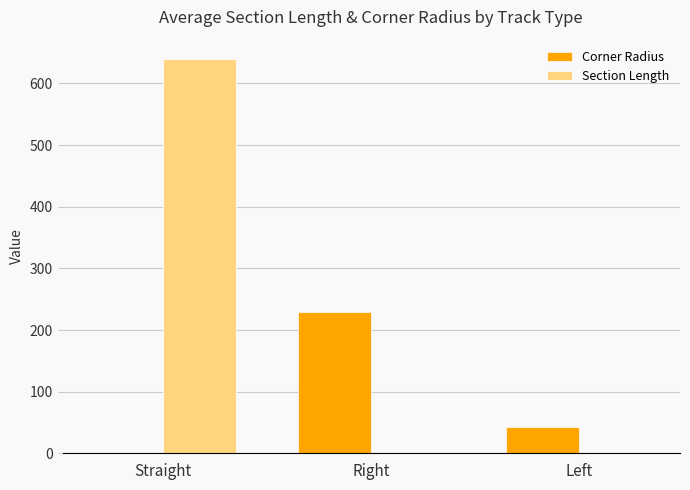

What is the highest value of the Corner Radius series?

229.4